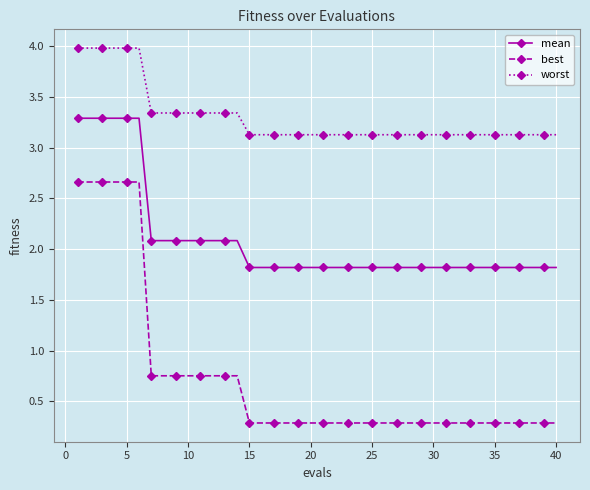

What is the difference between the second highest and minimum values in the best series?

2.4